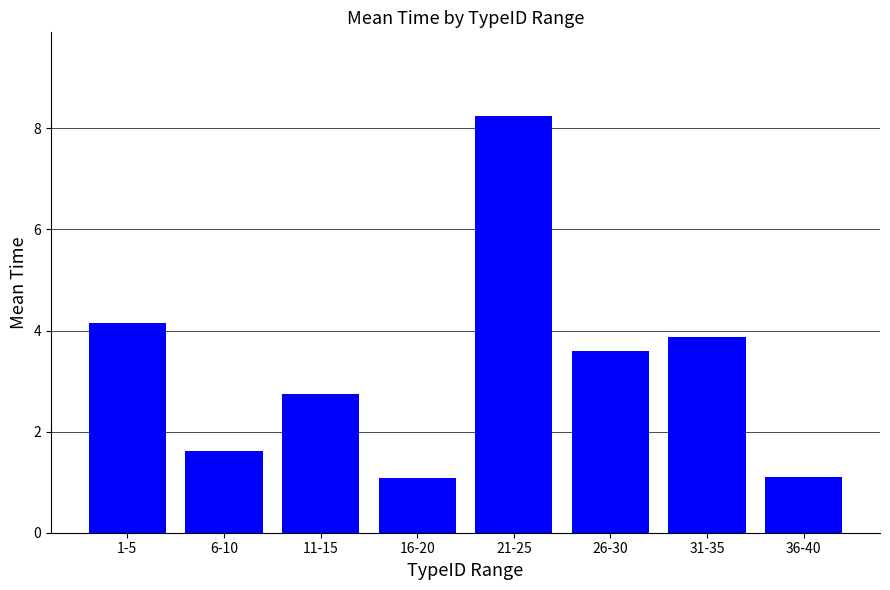

Where does the data first go above 3?

1-5